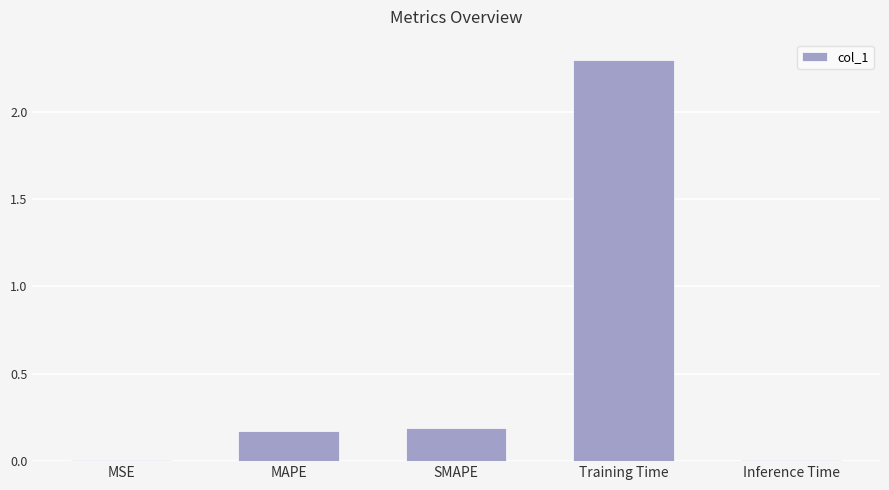

Which category has the highest value across all series?

Training Time